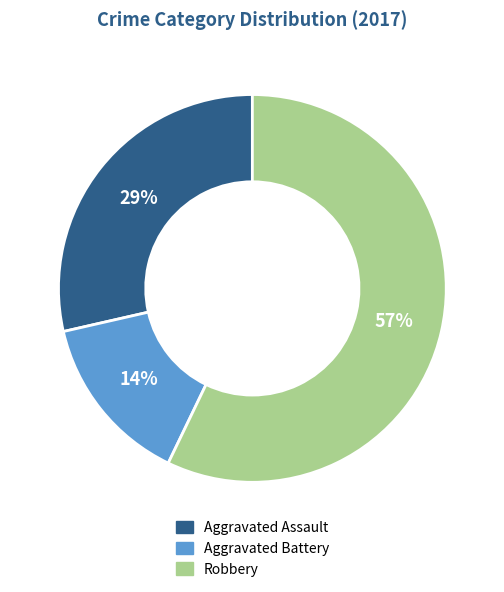

Is there a majority slice in this chart?

Yes